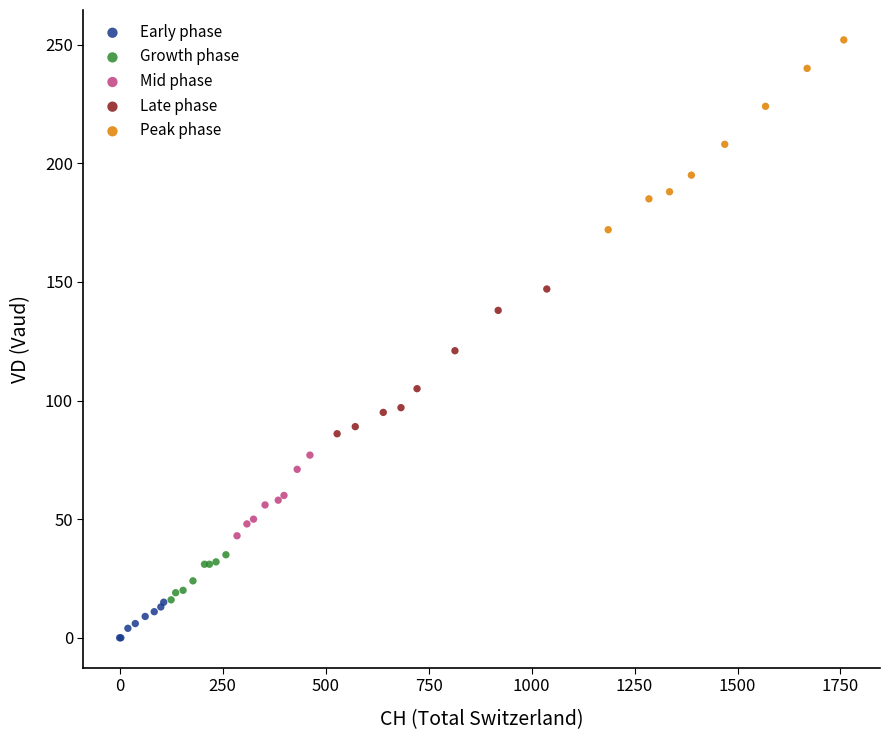

Which series has the widest spread of Y values?

Peak phase